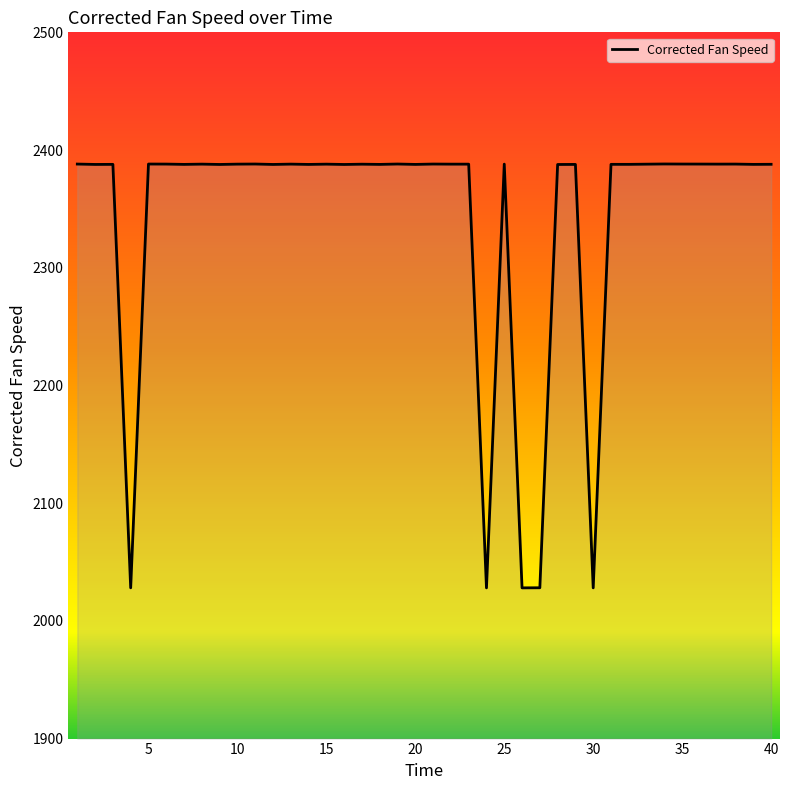

What is the minimum value shown in the chart?

2028.0